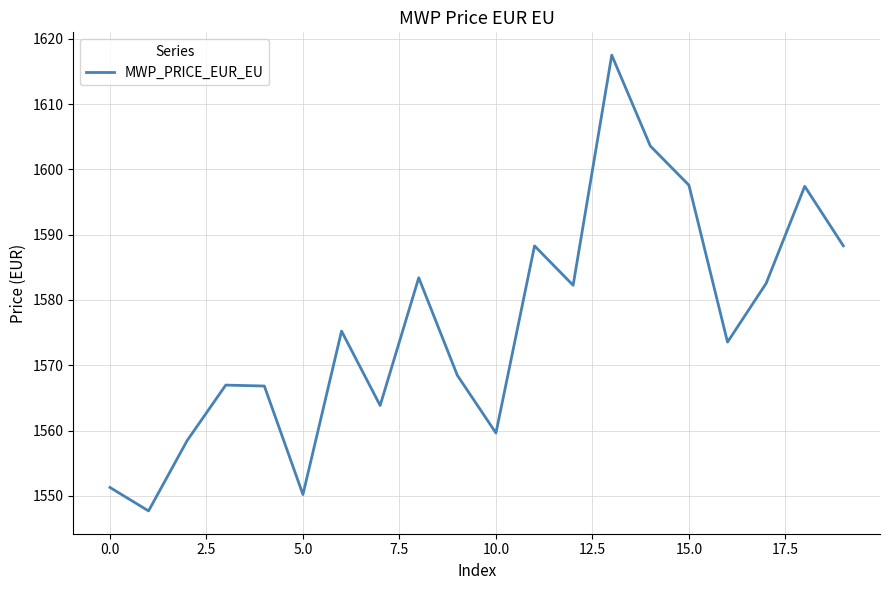

Is this an area chart (filled region under the line)?

No